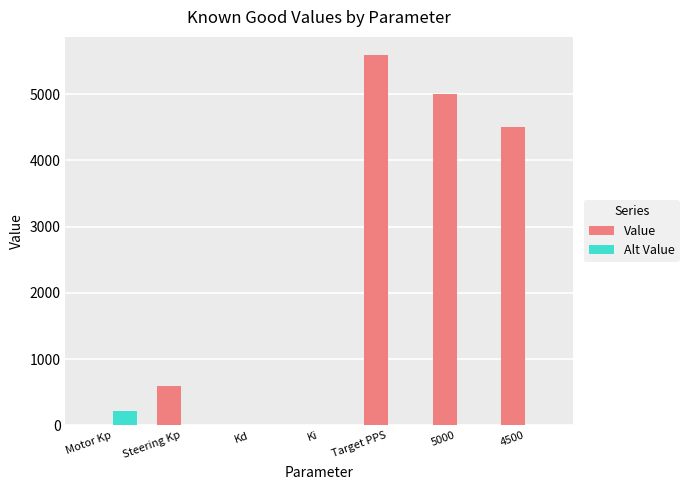

Which category has the highest value across all series?

Target PPS